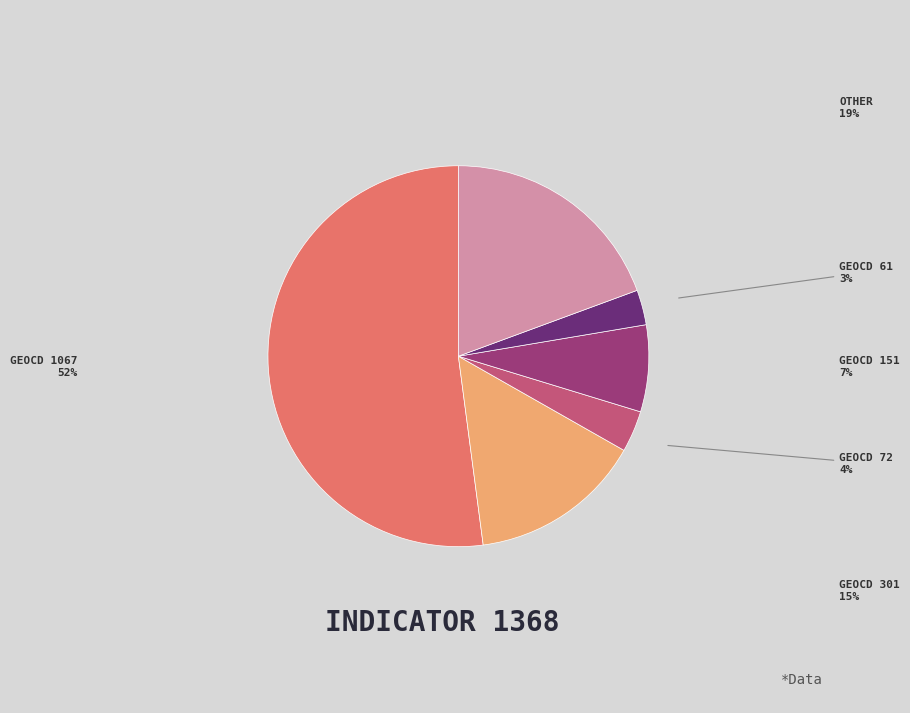

Rank the categories by value from highest to lowest.

GEOCD 1067, OTHER, GEOCD 301, GEOCD 151, GEOCD 72, GEOCD 61